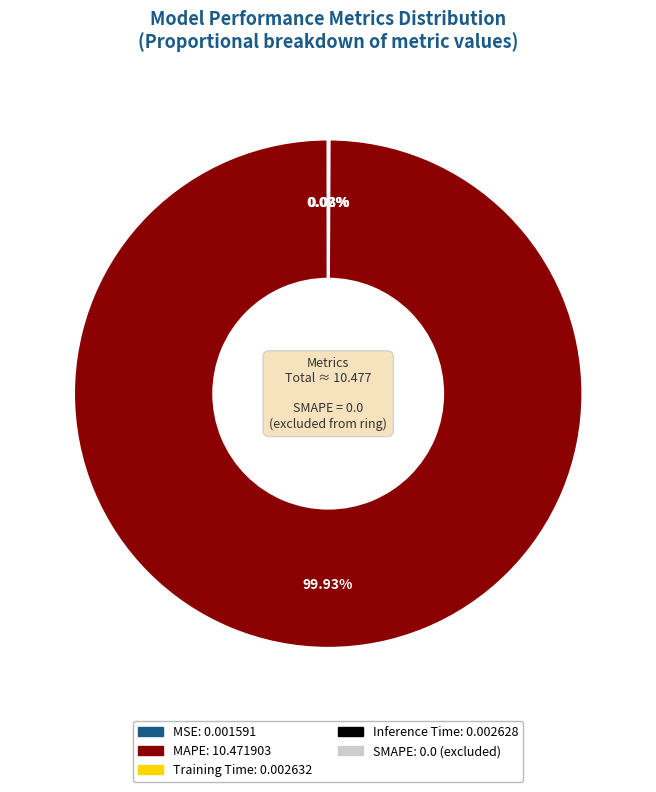

Does any single category account for the majority?

Yes